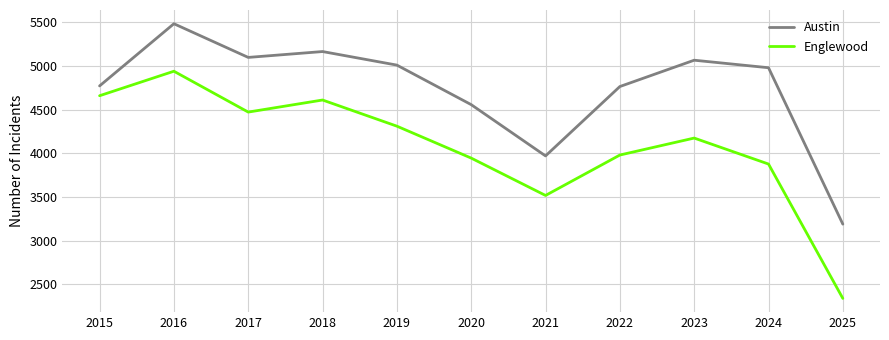

At which category is the sum across all series the highest?

2016